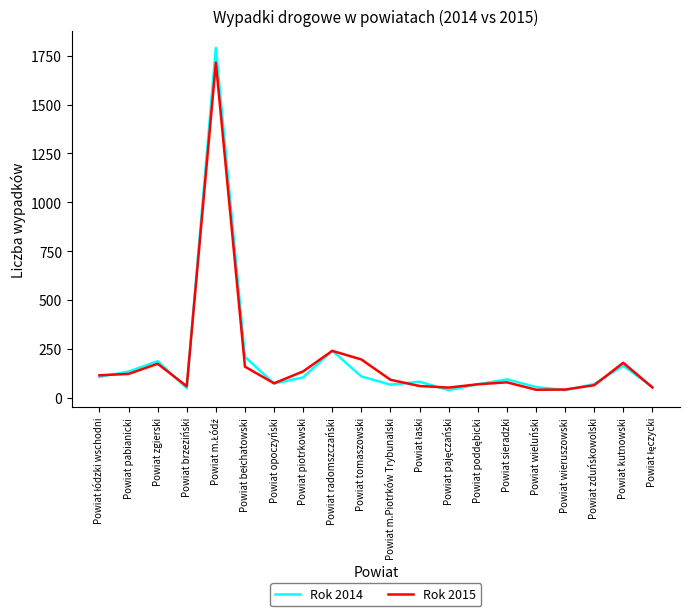

What is the total value across all series at Powiat wieruszowski?

81